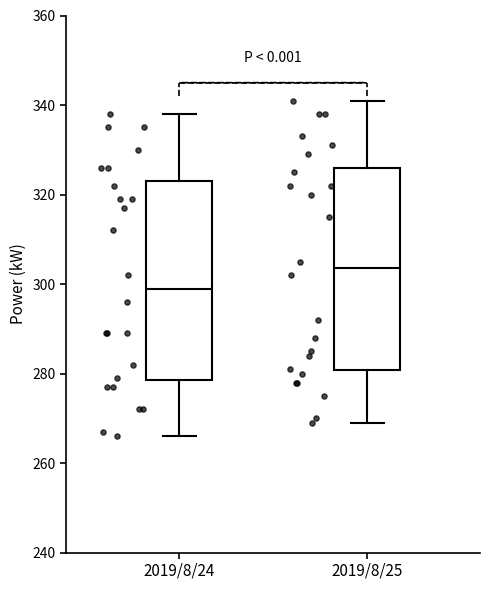

Reading left to right, read every box against the y-axis: the position of its median line, the range the box covers, and the ends of its whiskers. The values are not printed on the chart, so give them approximately, as read against the axis.

2019/8/24: median 300, box 278 to 324, whiskers 266 to 338
2019/8/25: median 304, box 280 to 326, whiskers 270 to 342